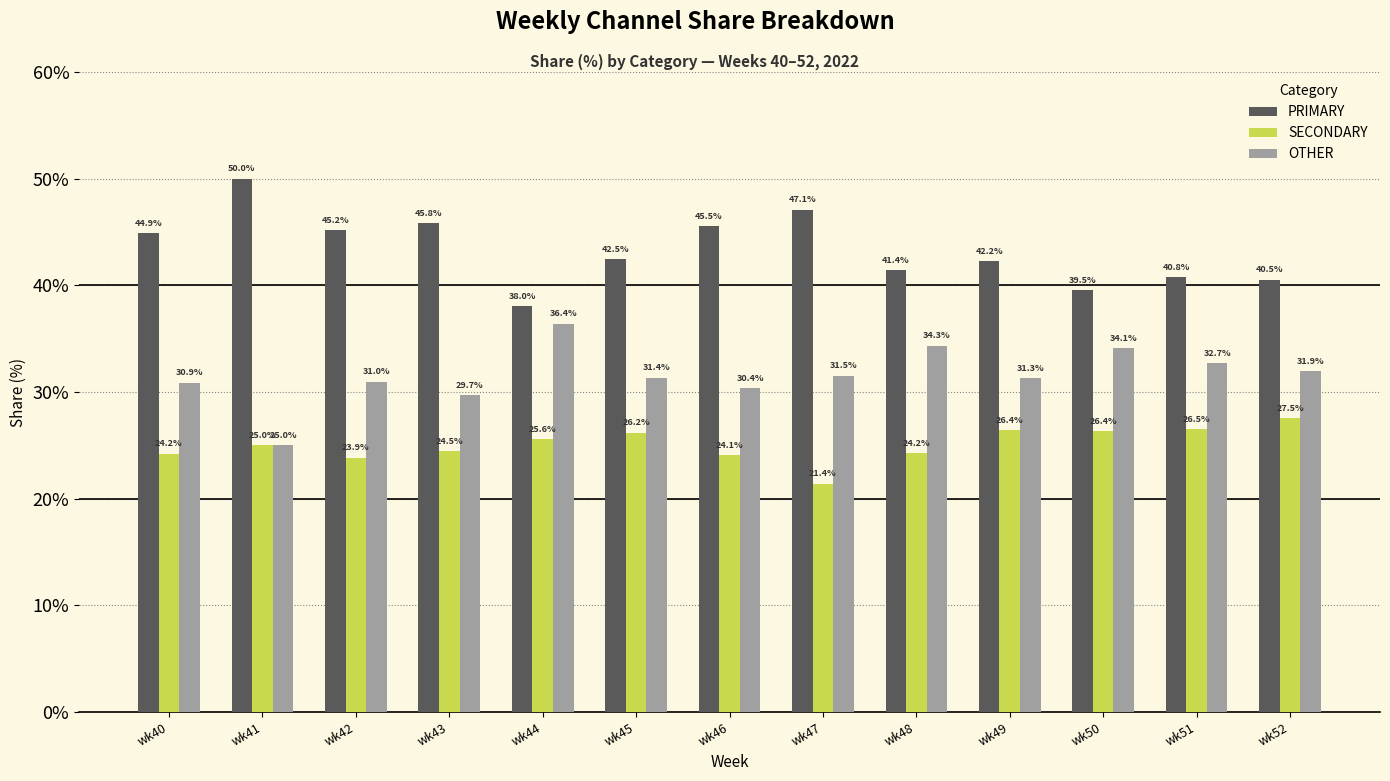

What is the difference between the OTHER values at wk50 and wk51?

1.4